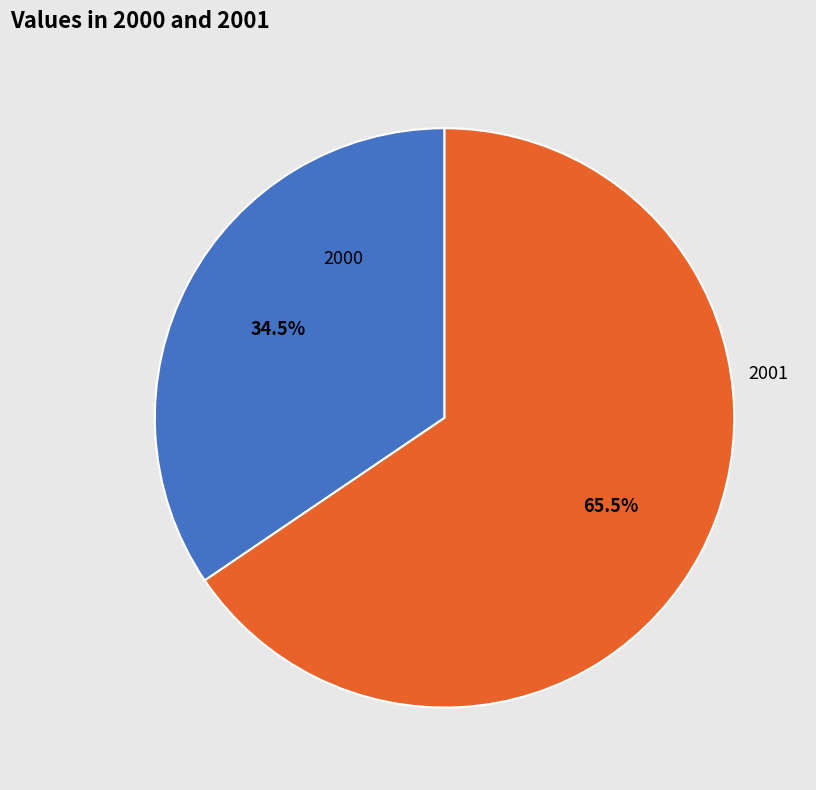

What is the ratio of the value at 2000 to the value at 2001?

0.5